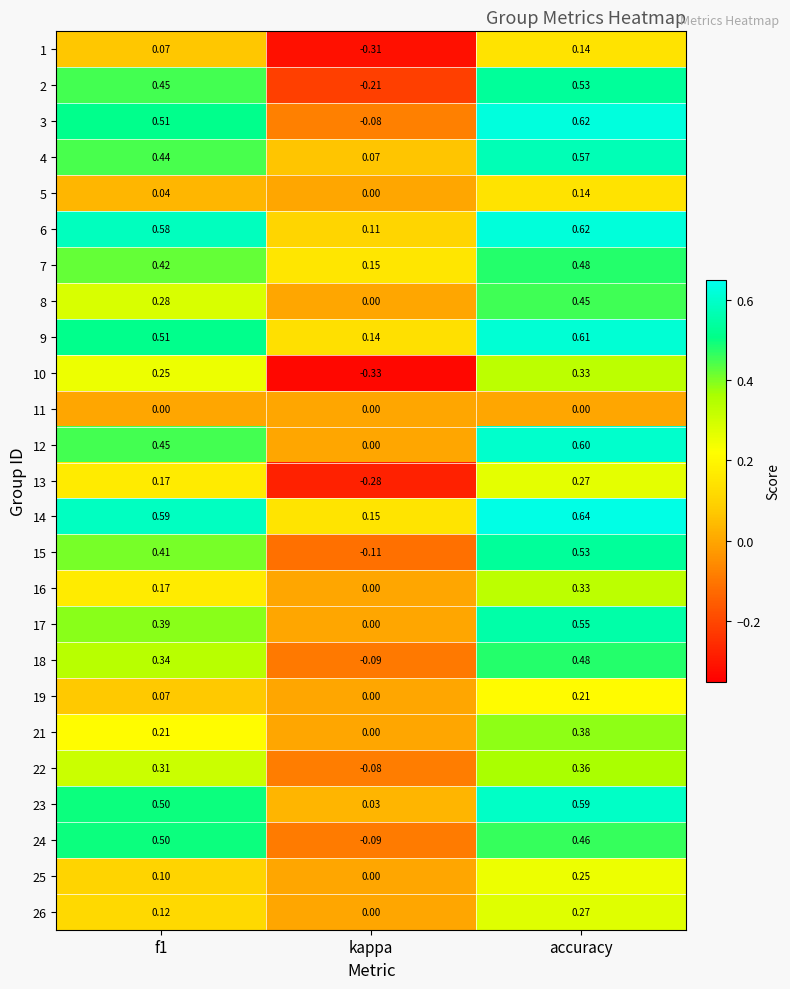

At how many categories does at least one series exceed 0?

3